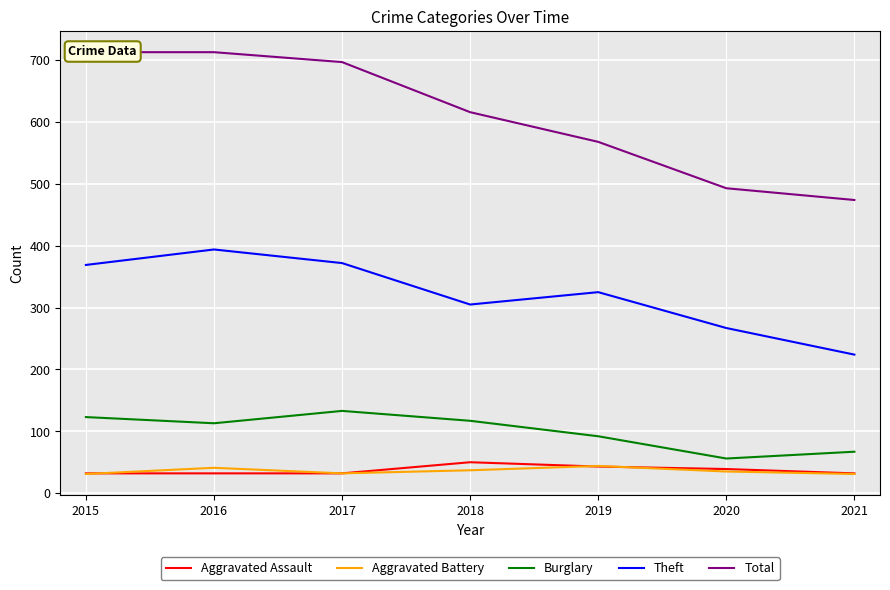

Which series has the largest range (max minus min)?

Total